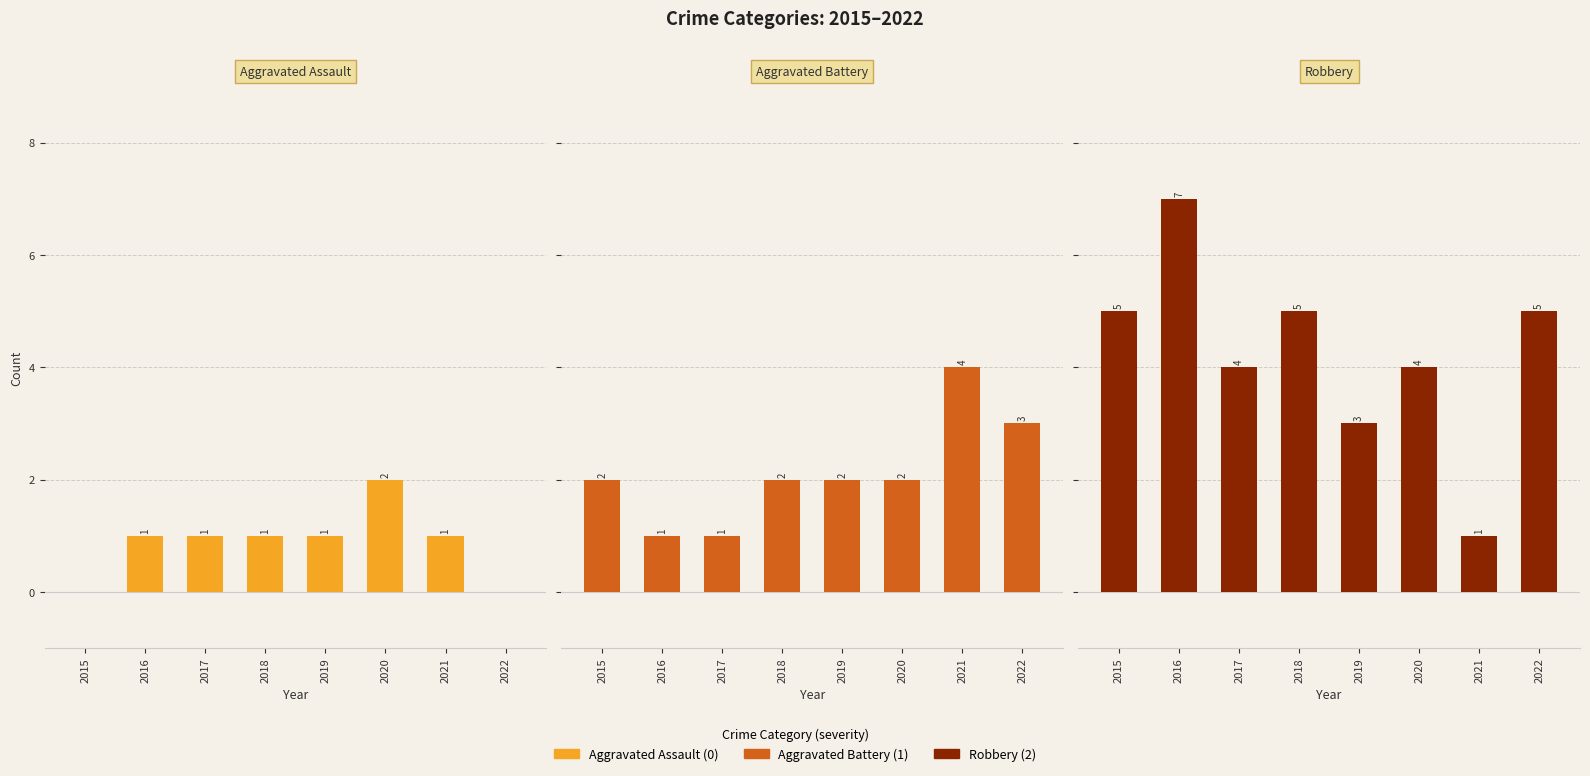

What are all the series names shown in the legend?

Aggravated Assault, Aggravated Battery, Robbery